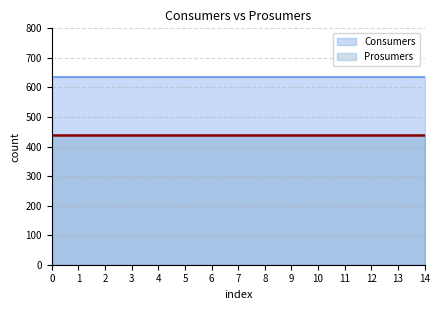

How many lines are shown in the chart?

2